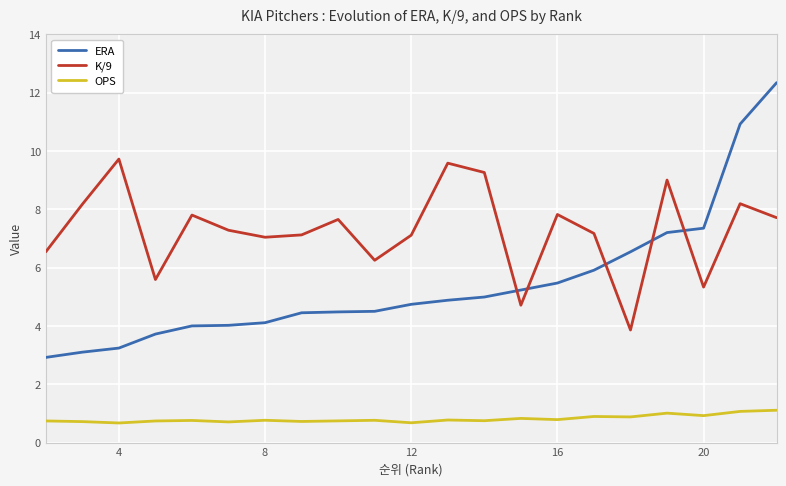

What are all the series names shown in the legend?

ERA, K/9, OPS